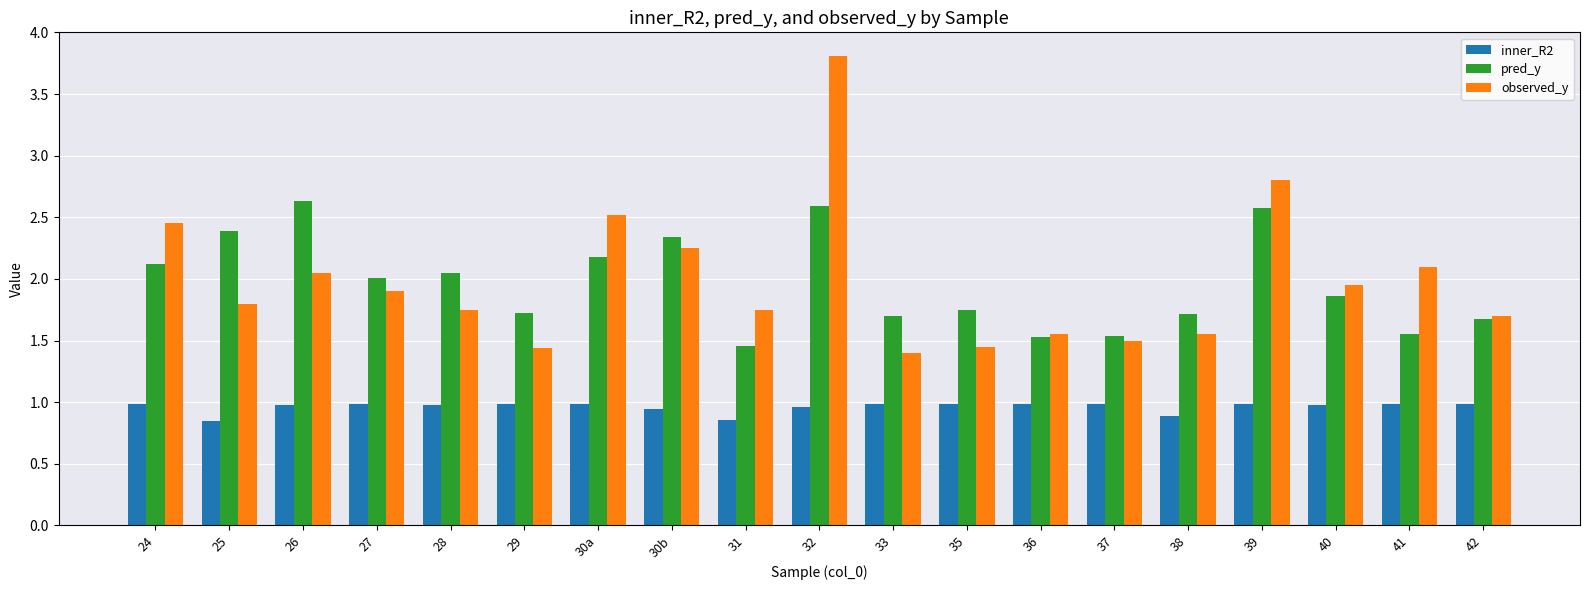

Which series has the largest range (max minus min)?

observed_y